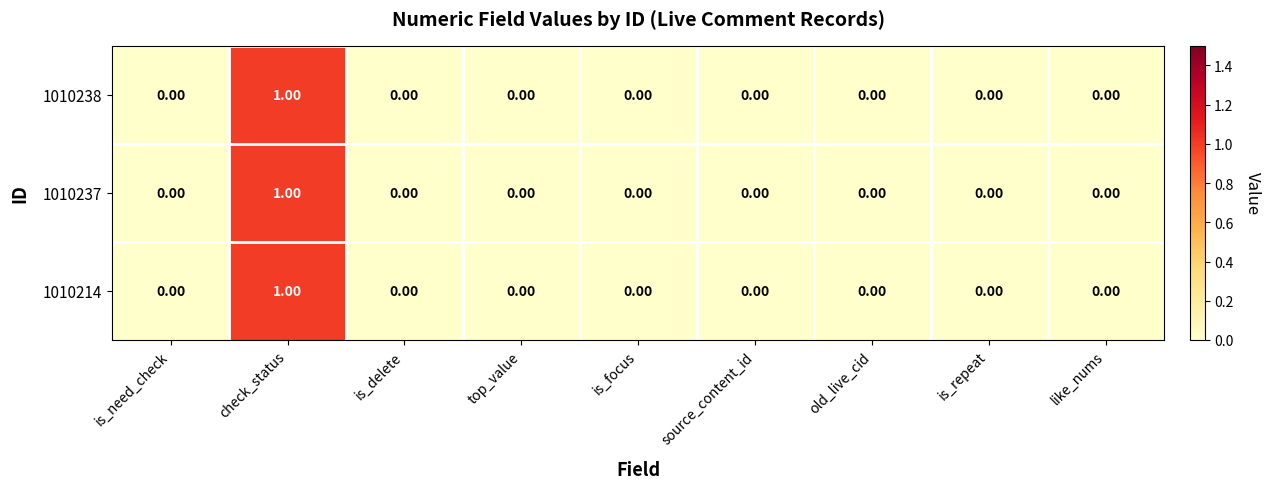

How many data points does each series have?

9